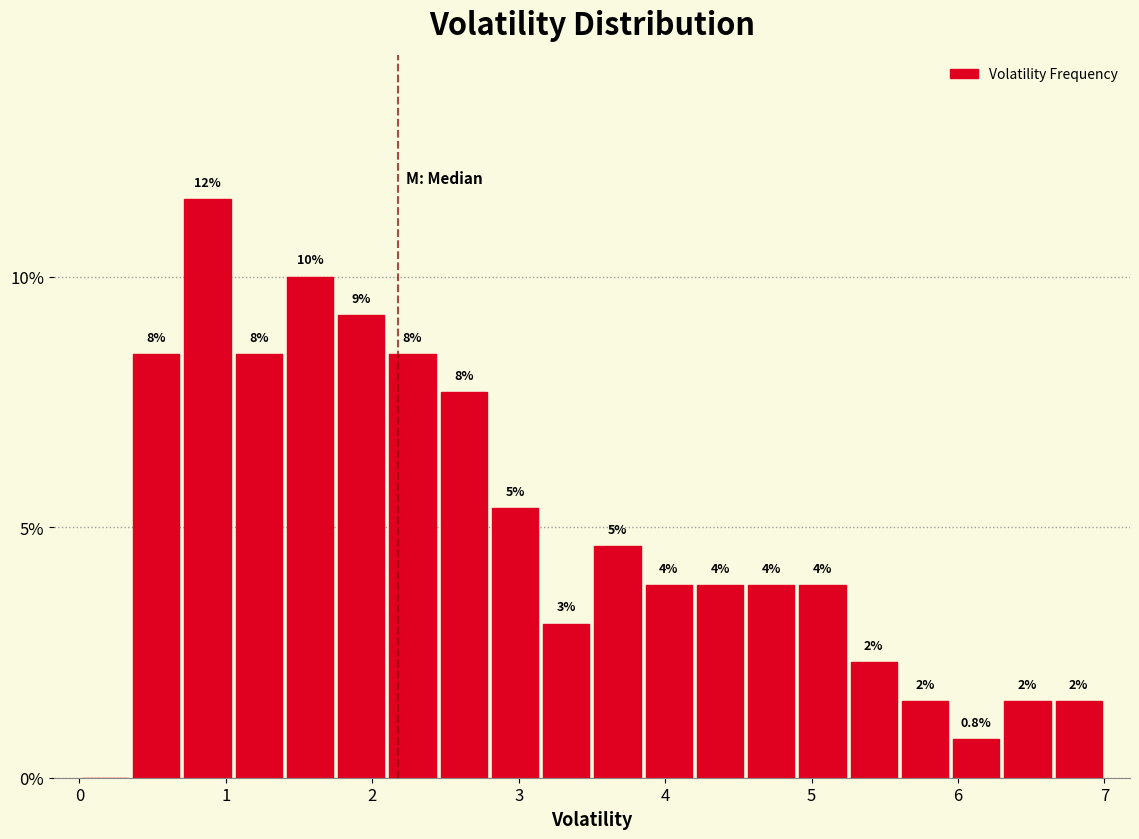

Read against the x-axis, roughly where is the centre of the tallest bar?

0.9